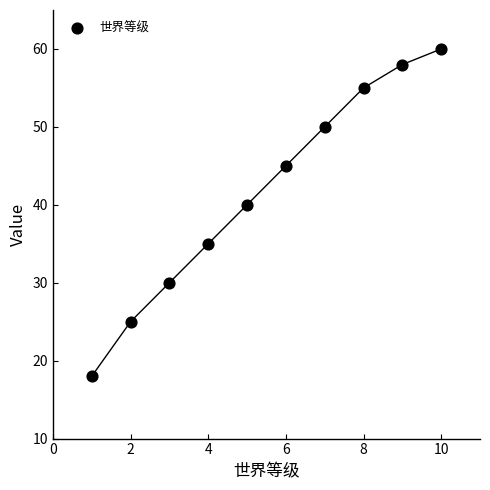

What is the range of X values (max minus min)?

9